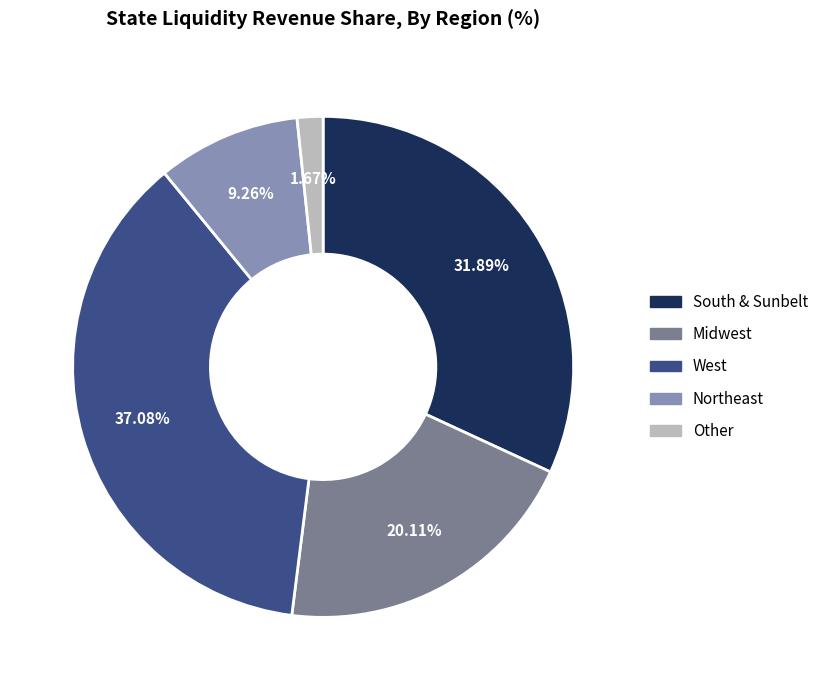

Is there a majority slice in this chart?

No